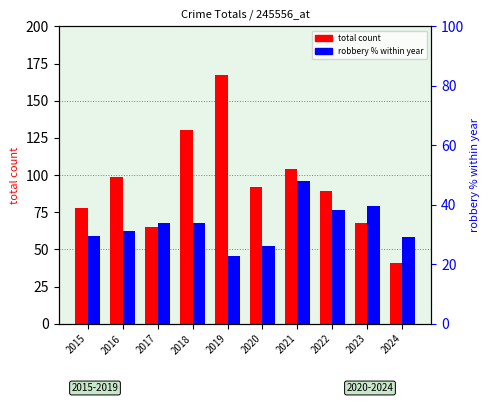

What is the value of the robbery % within year bar at the 5th from the left?

22.8